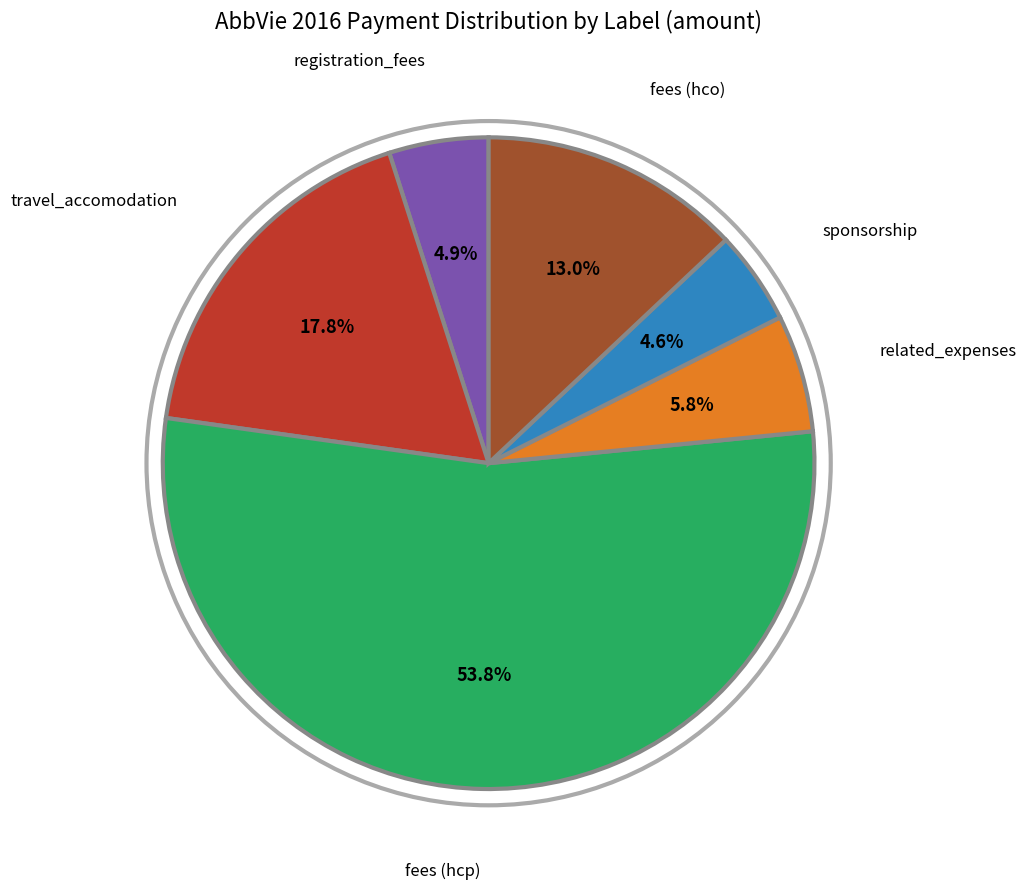

Is there any slice that represents more than half of the pie?

Yes